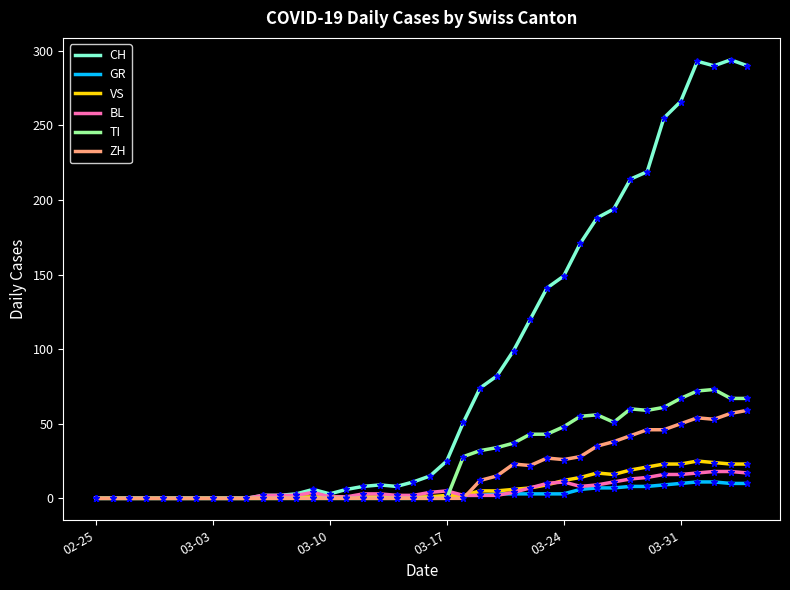

Which series has the largest total across all categories?

CH